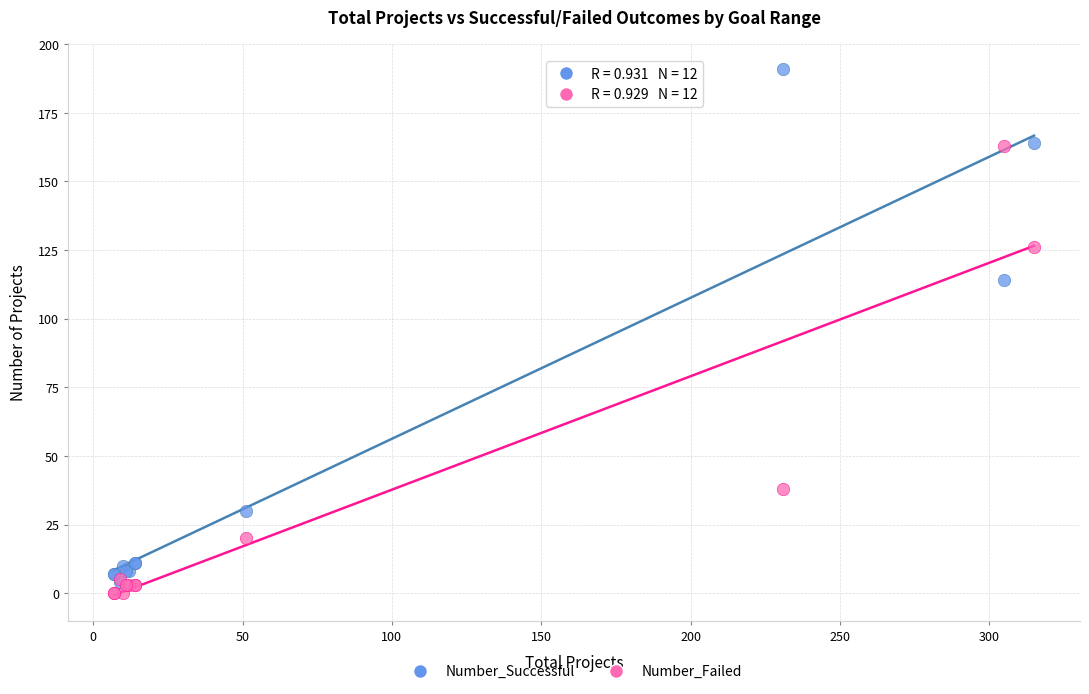

What are all the series names shown in the legend?

Number_Successful, Number_Failed